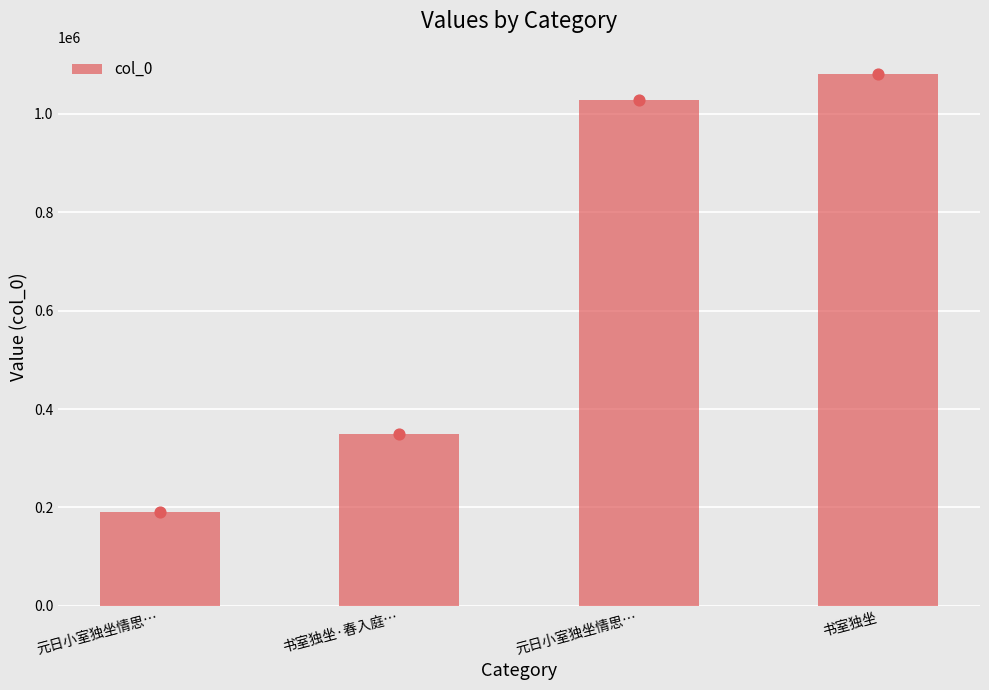

Which has a higher value, 元日小室独坐情思… or 书室独坐·春入庭…?

书室独坐·春入庭…